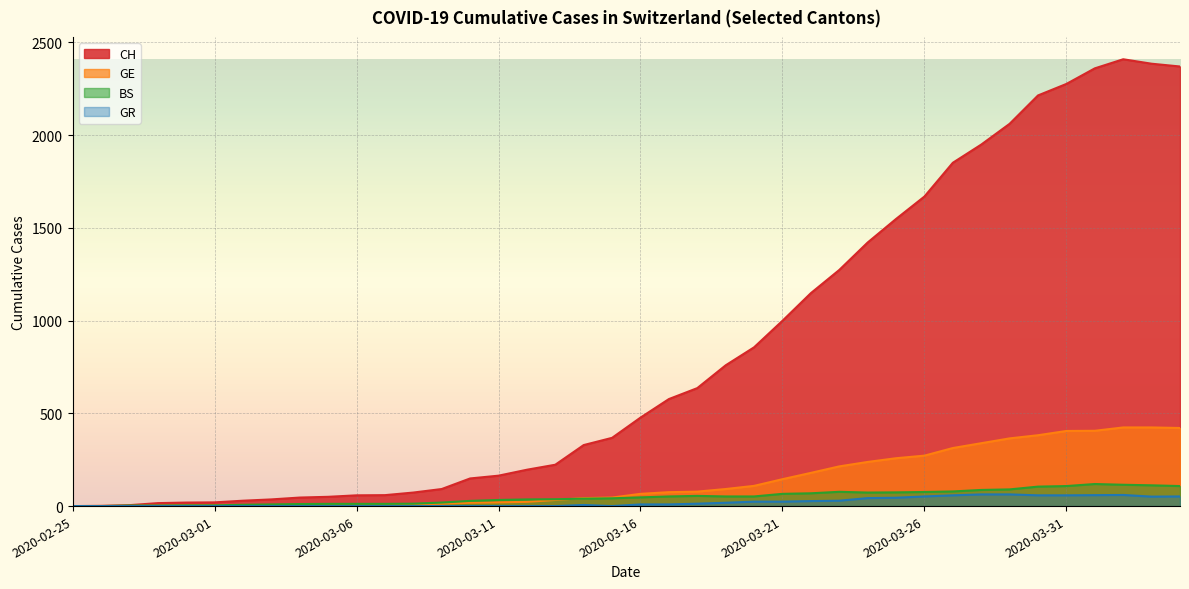

How many positive values does the GR series have?

21